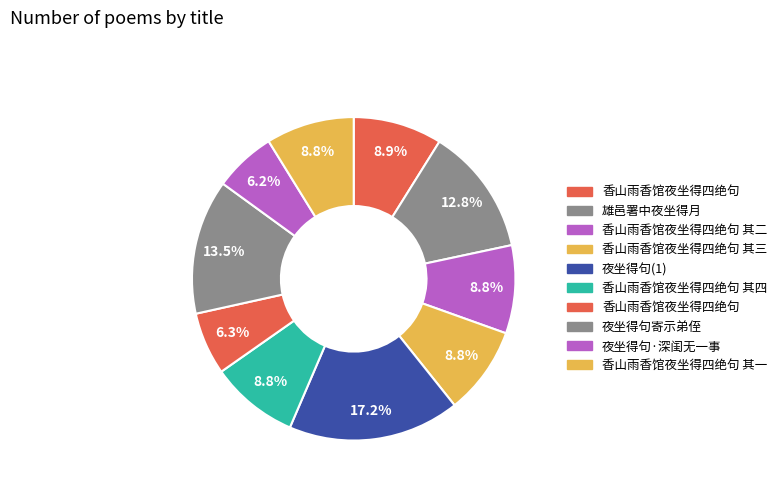

How many segments does this pie chart have?

10